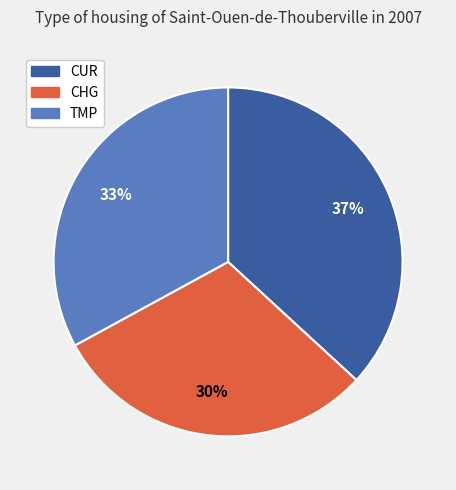

Combined, do CHG and CUR account for over 50%?

Yes